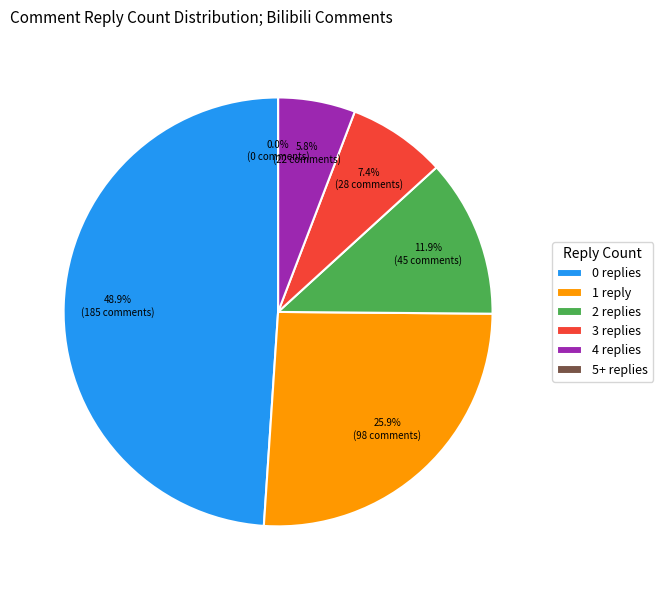

How many segments does this pie chart have?

6